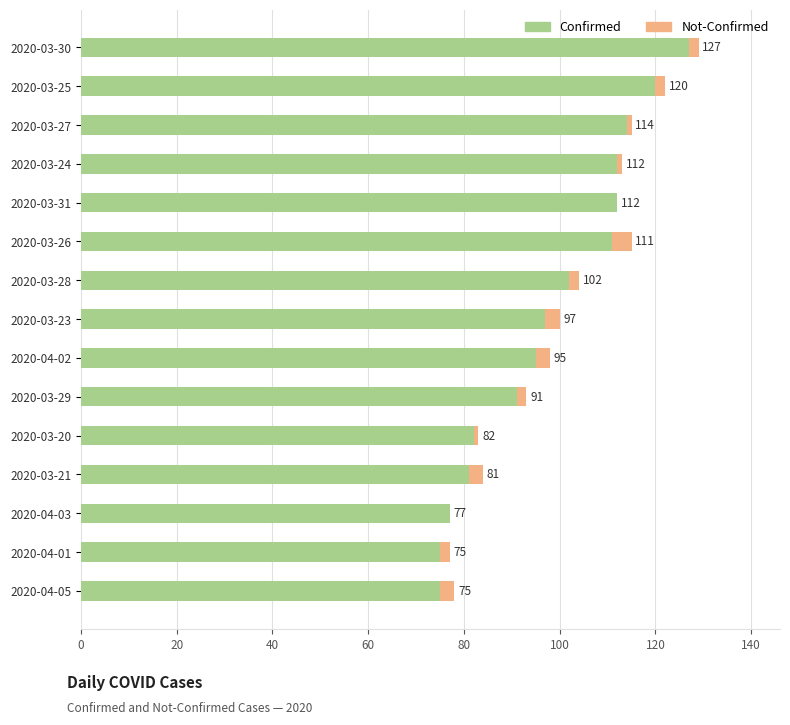

Count the number of categories in the chart.

15